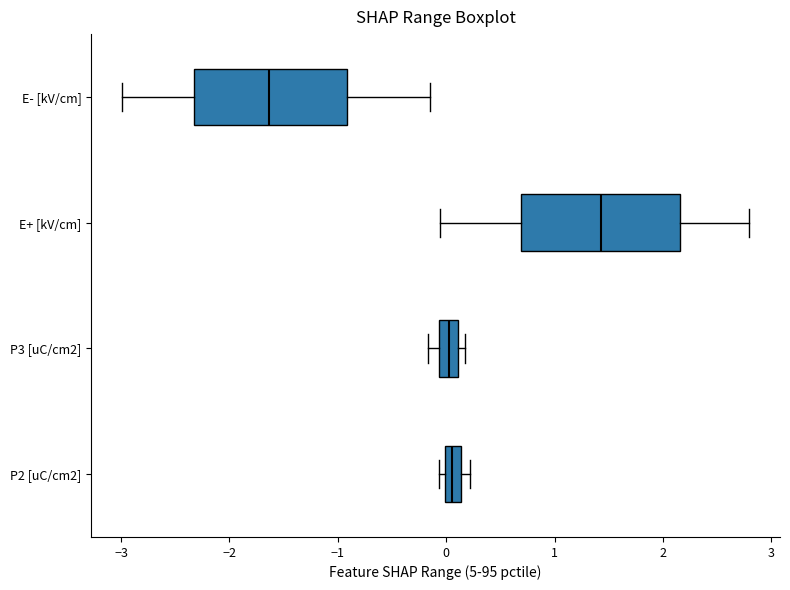

Which box has the furthest to the right median line?

E+ [kV/cm]